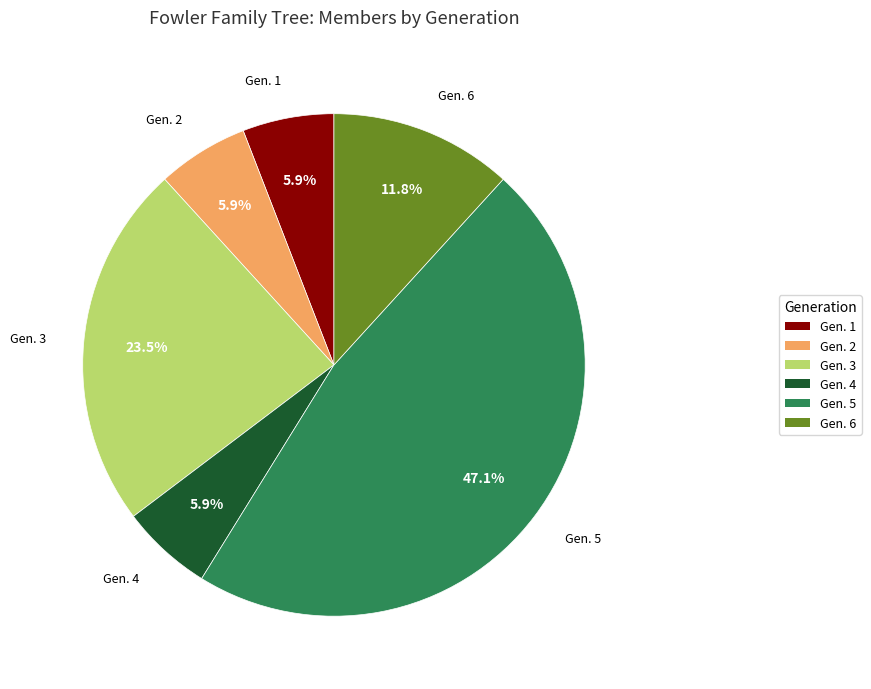

To the nearest percent, what is the average slice percentage?

17%